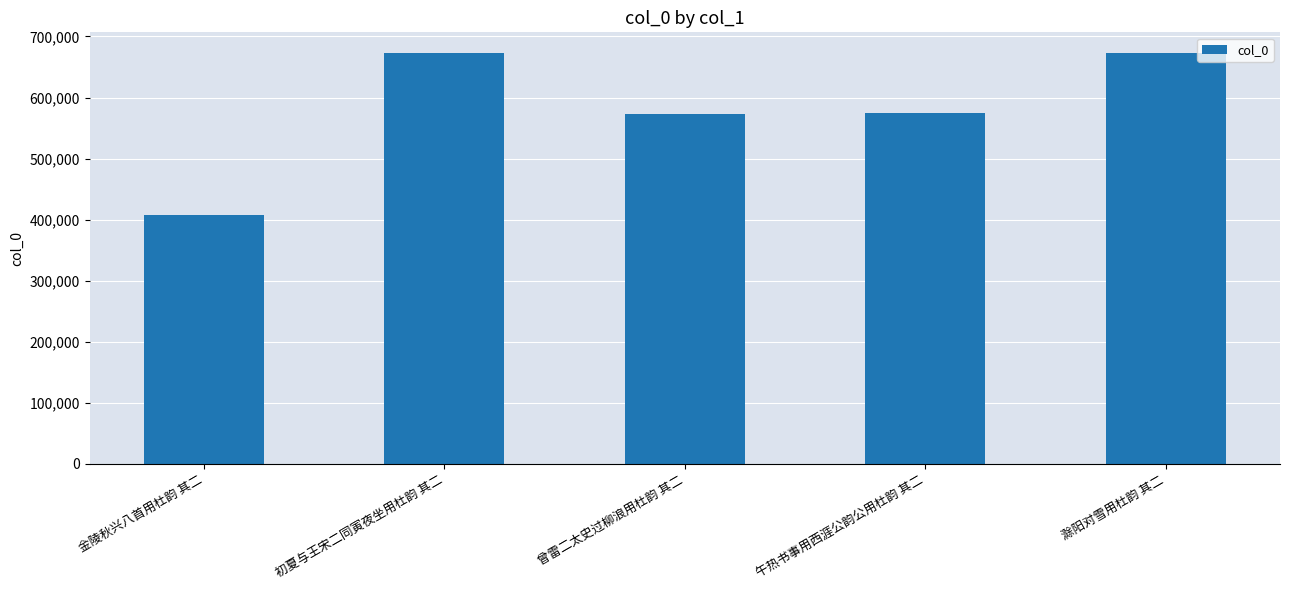

What is the minimum value shown in the chart?

408452